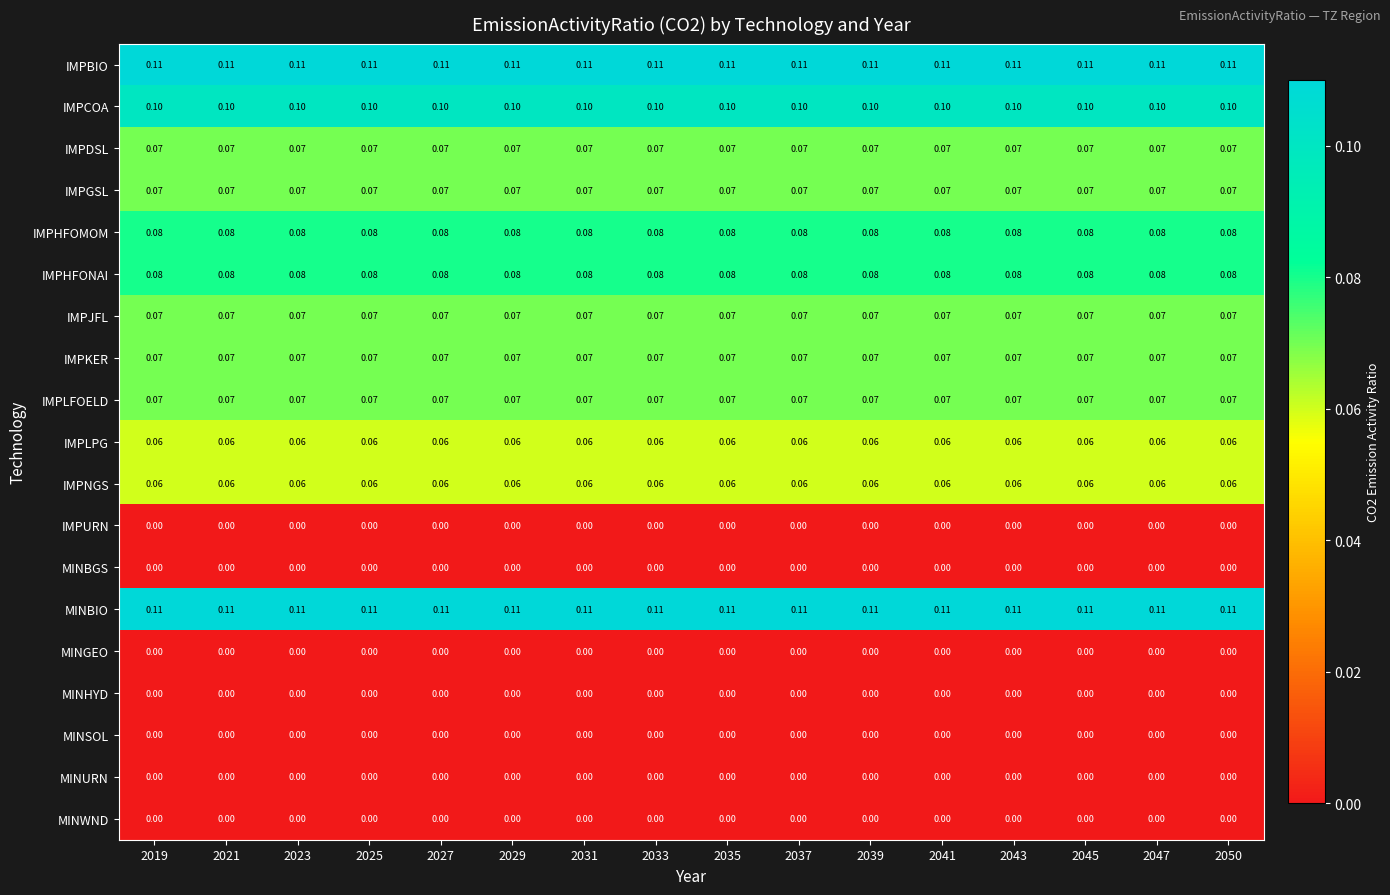

What is the total value across all series at 2027?

1.0